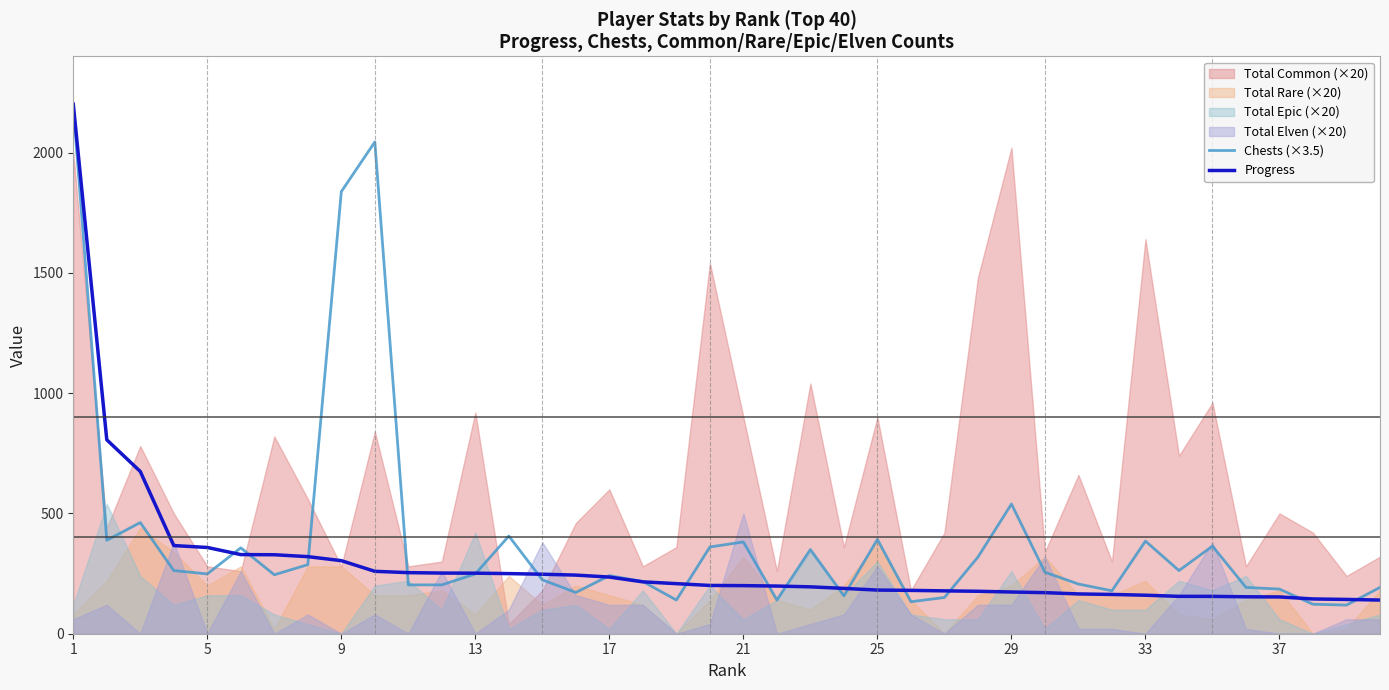

Which series ends up on top after the final intersection of Chests (×3.5) and Progress?

Chests (×3.5)